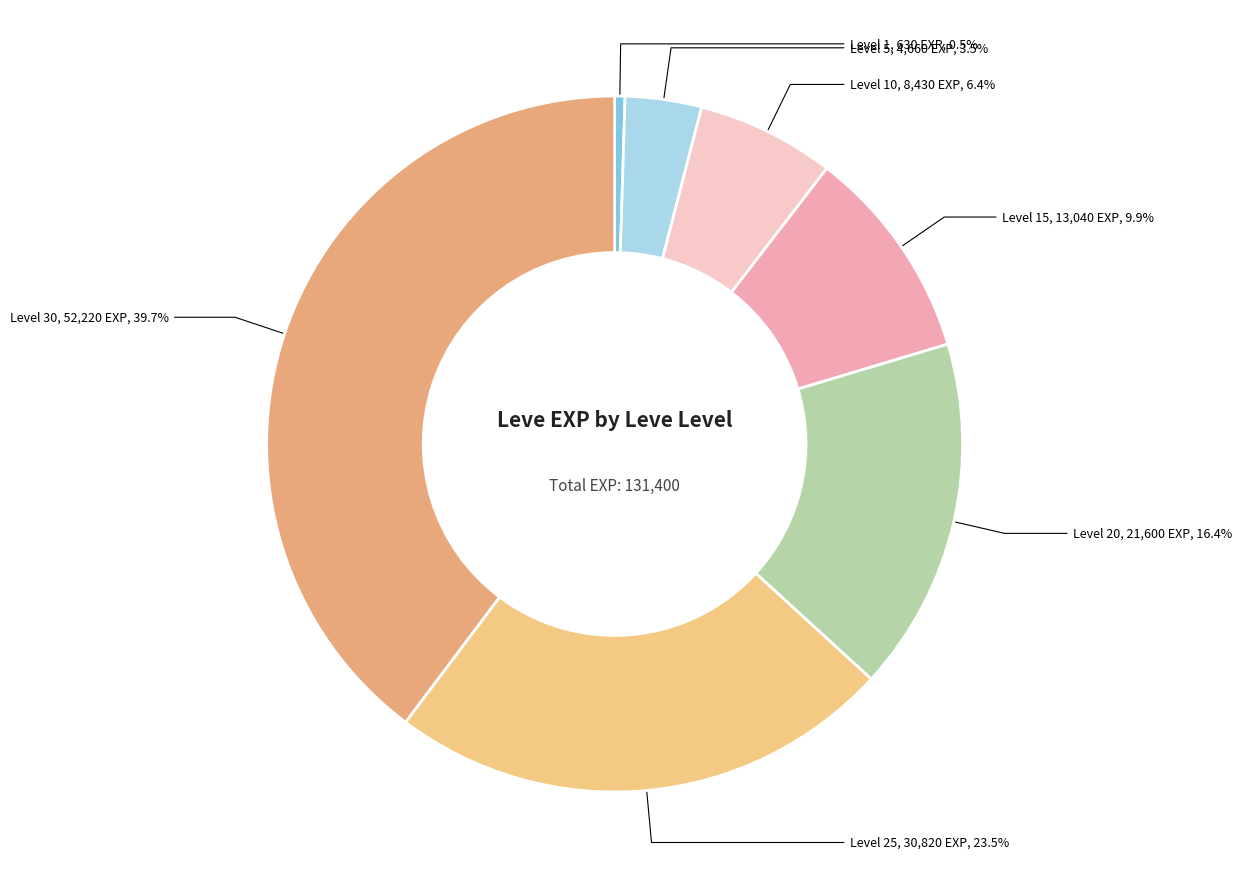

Which slice is the smallest?

Level 1